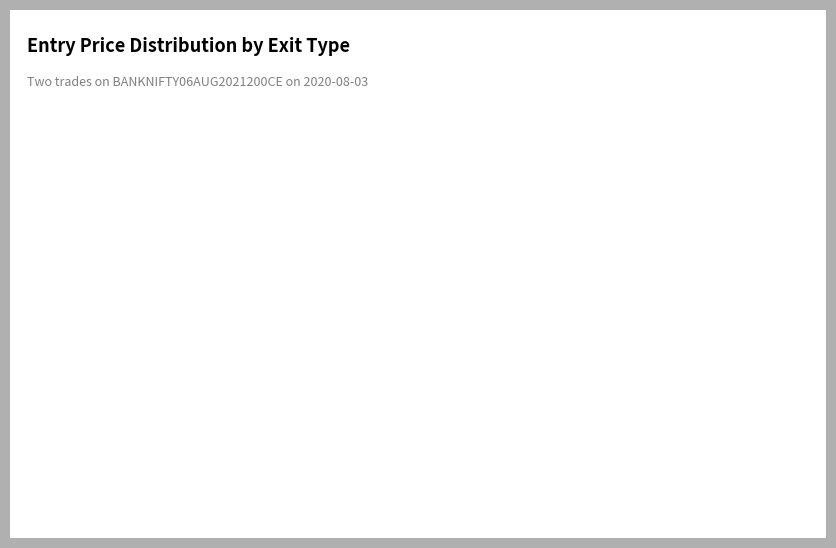

What is the ratio of the value at Target hit to the value at SlHit?

1.0